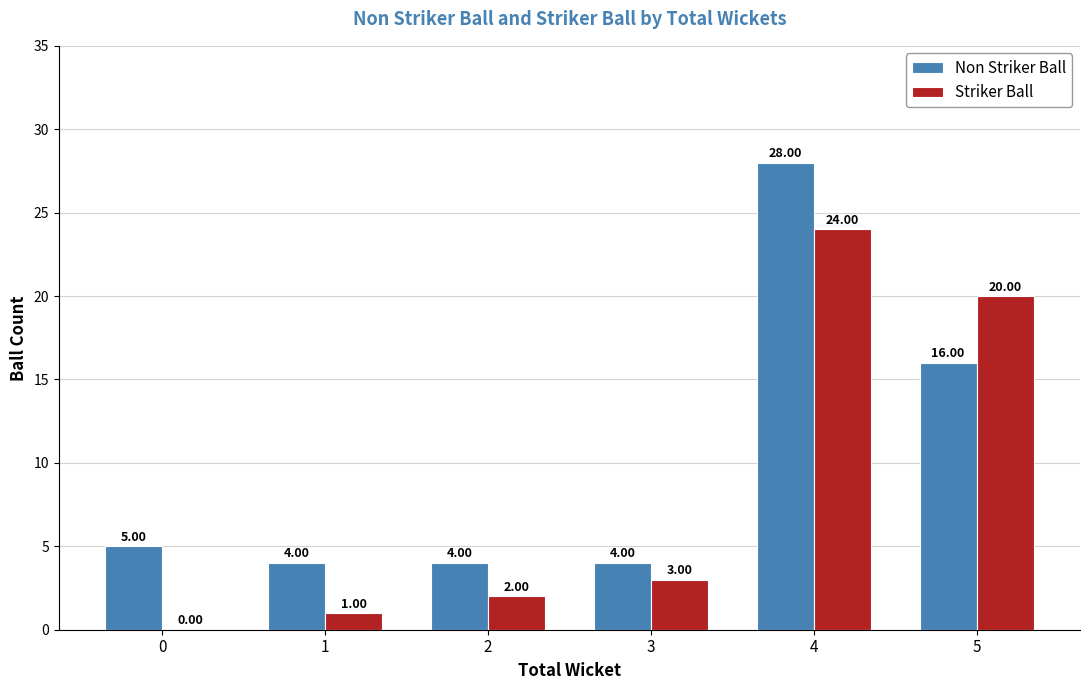

True or false: Striker Ball has a value of 39 at 4.

False